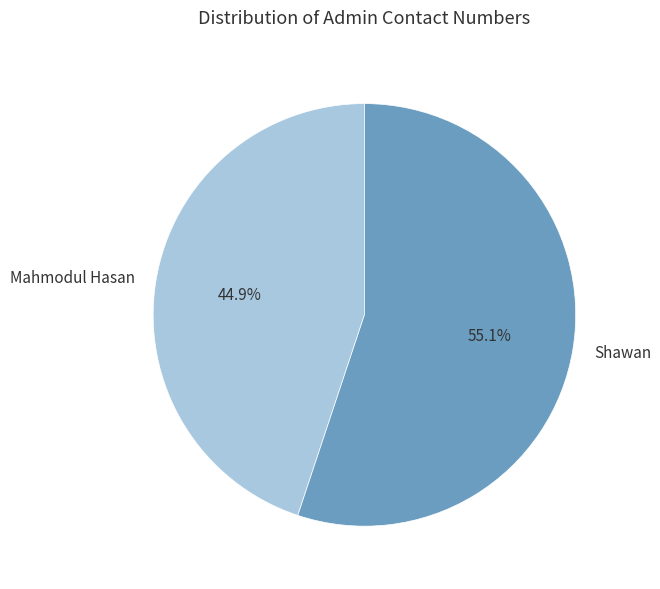

To the nearest percent, what is the difference between the largest and smallest slice percentages?

10%